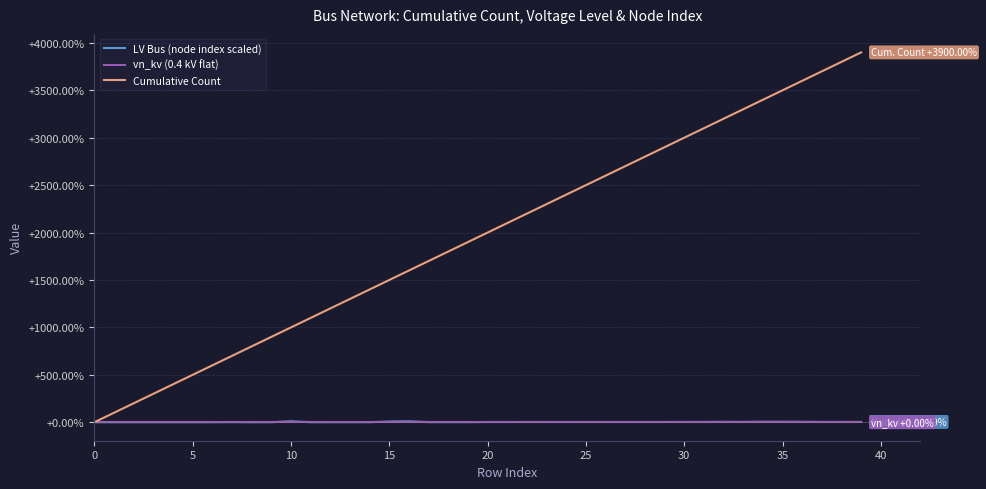

Which series has the largest range (max minus min)?

Cumulative Count